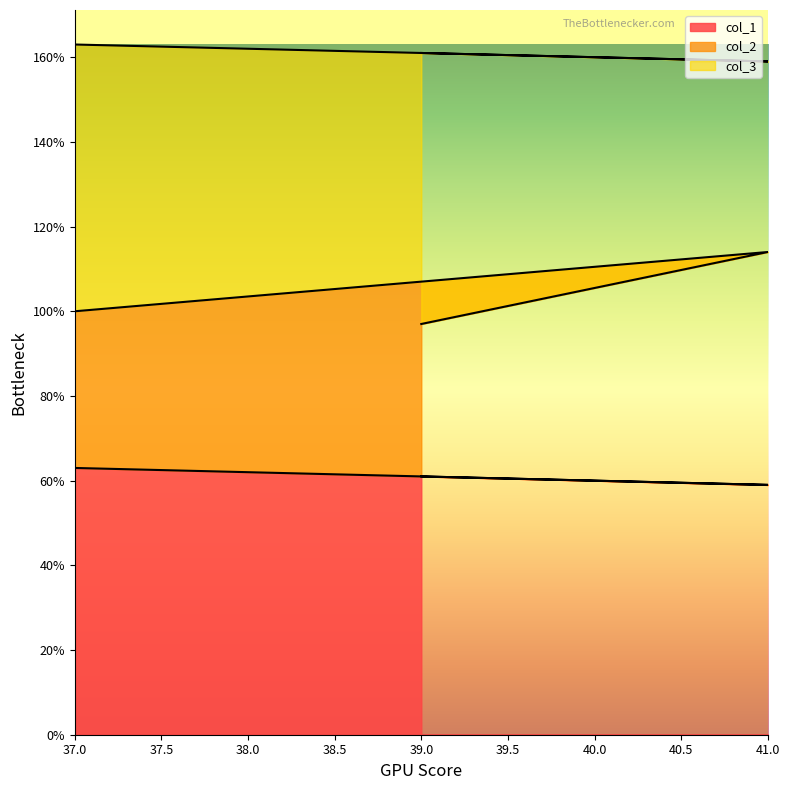

What is the total value across all series at 41.0?

159